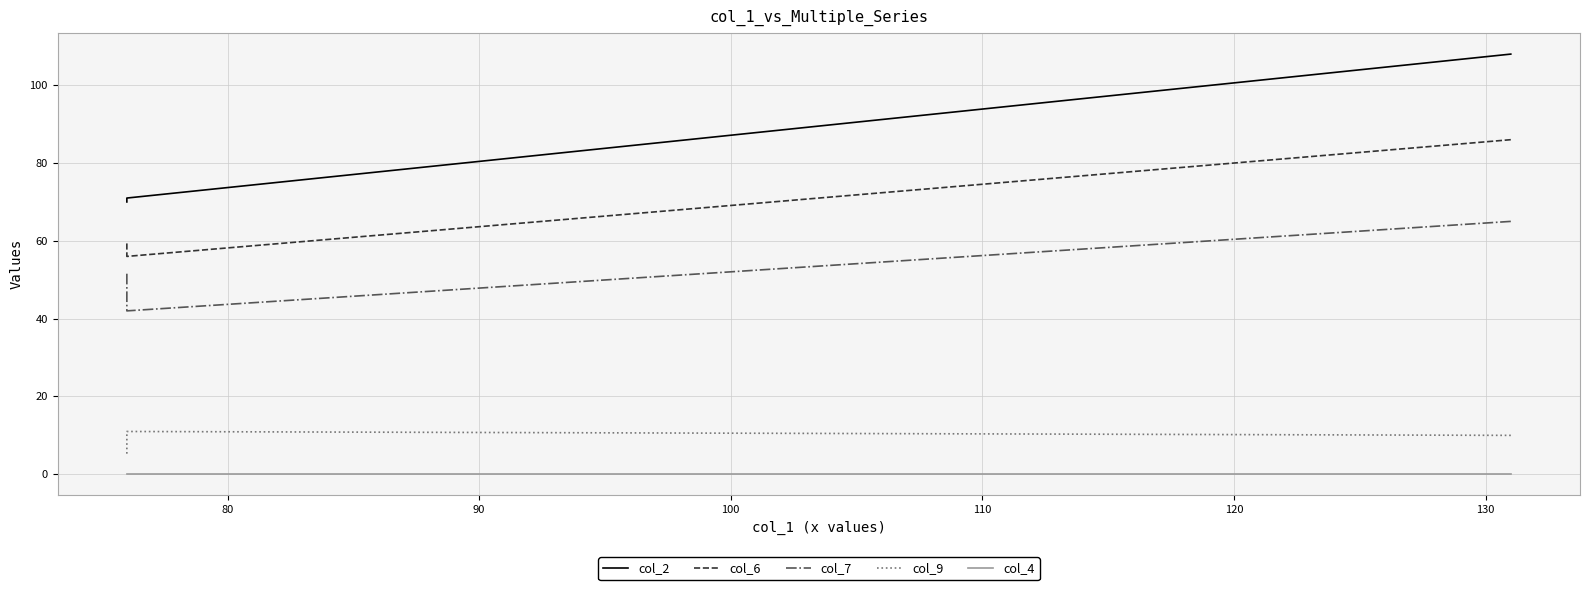

What is the difference between the maximum and minimum values in the col_2 series?

38